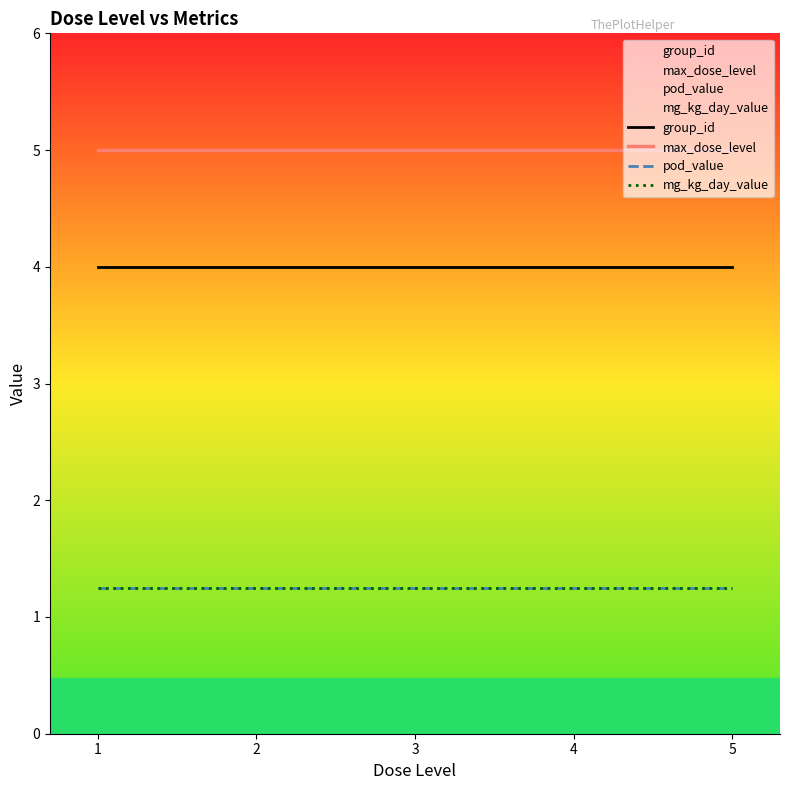

True or false: pod_value and max_dose_level cross at least once.

False